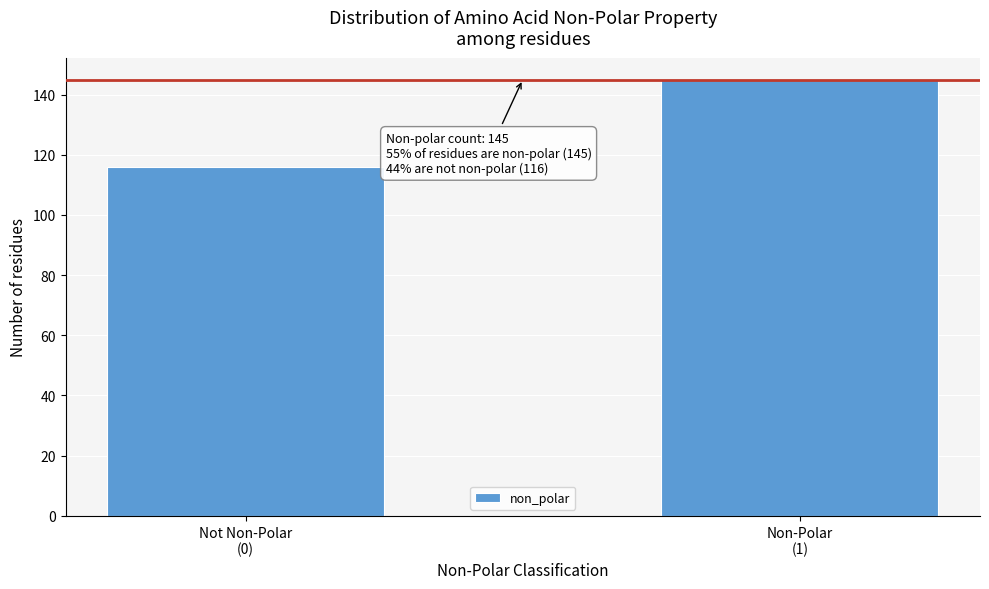

Reading left to right, list all the values displayed in this chart.

116	145